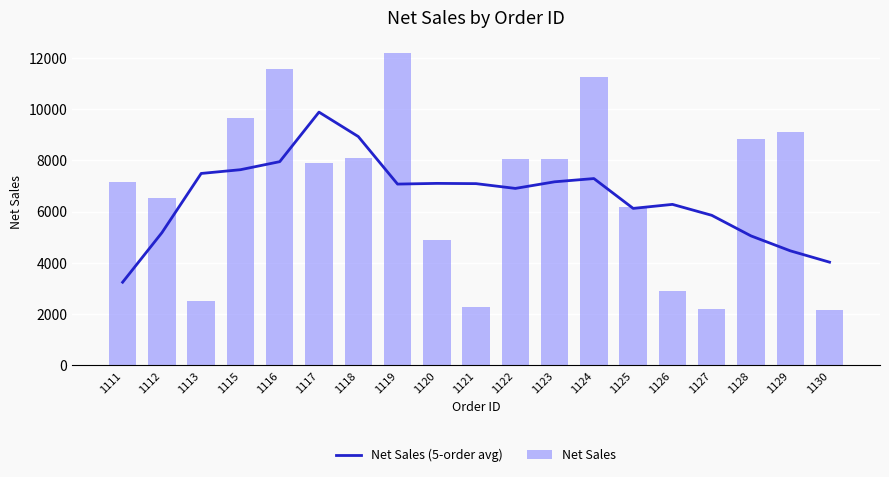

How many distinct data groups are displayed?

2